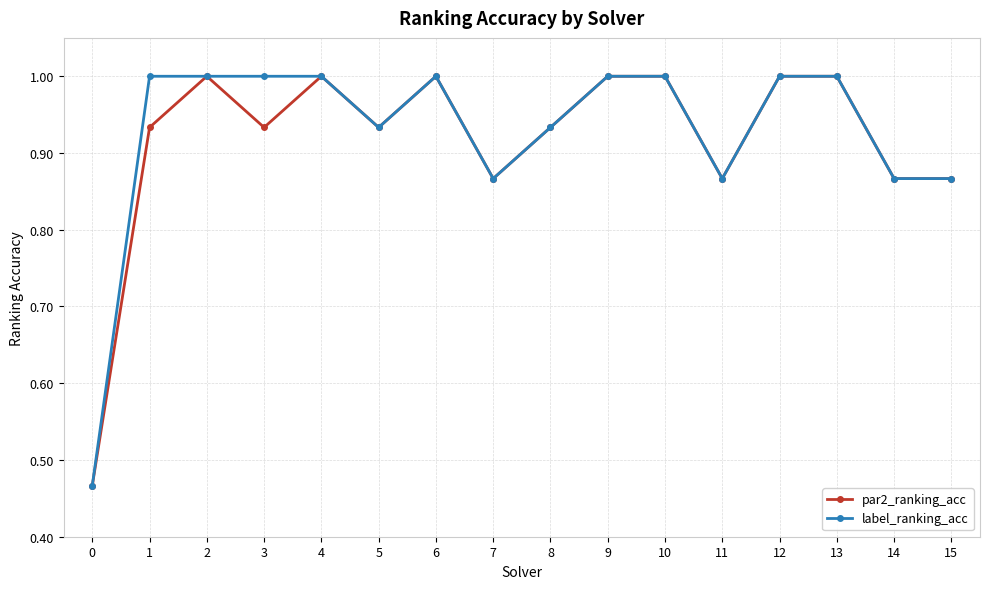

What is the sum of all label_ranking_acc values?

14.8